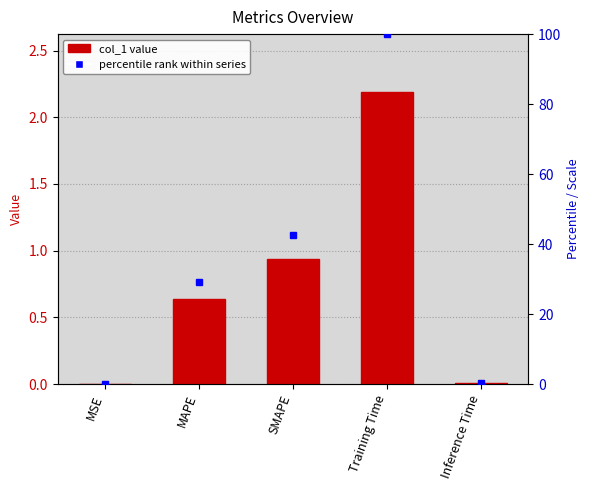

Where is the data nearest to the value 1?

SMAPE